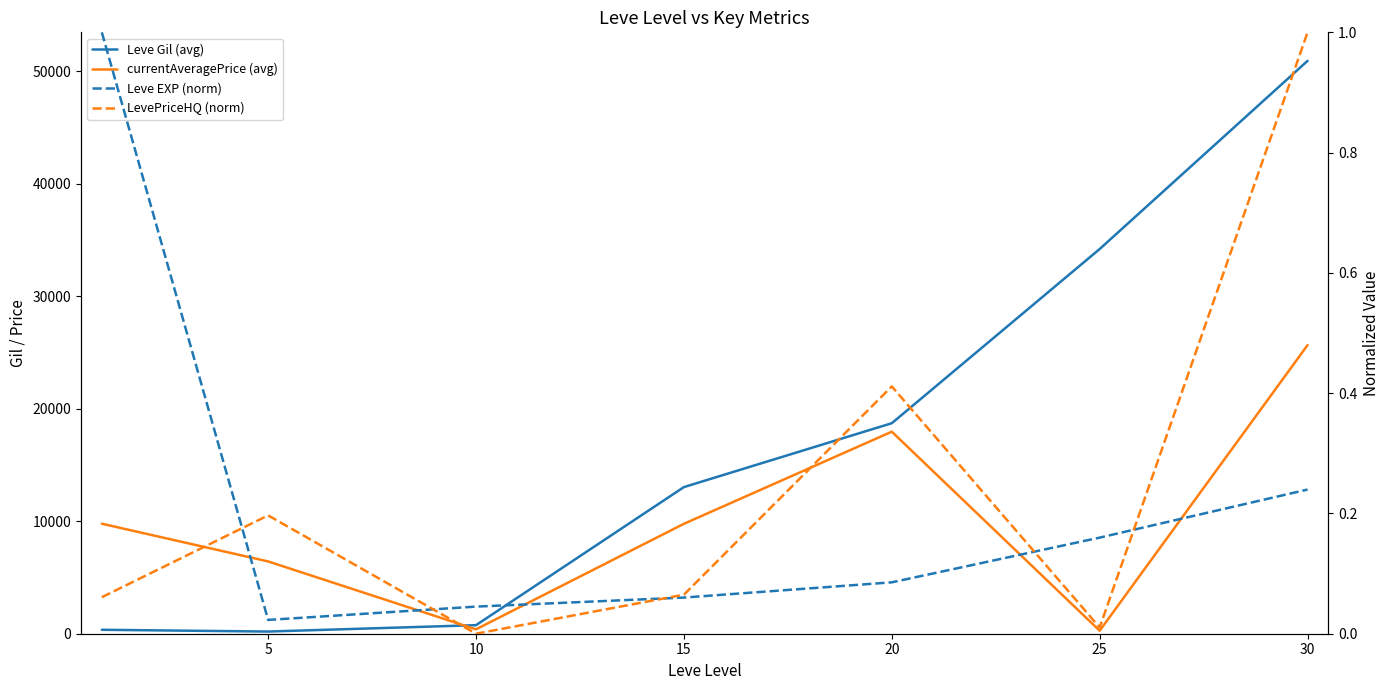

How many data points in currentAveragePrice (avg) are less than 9775?

3